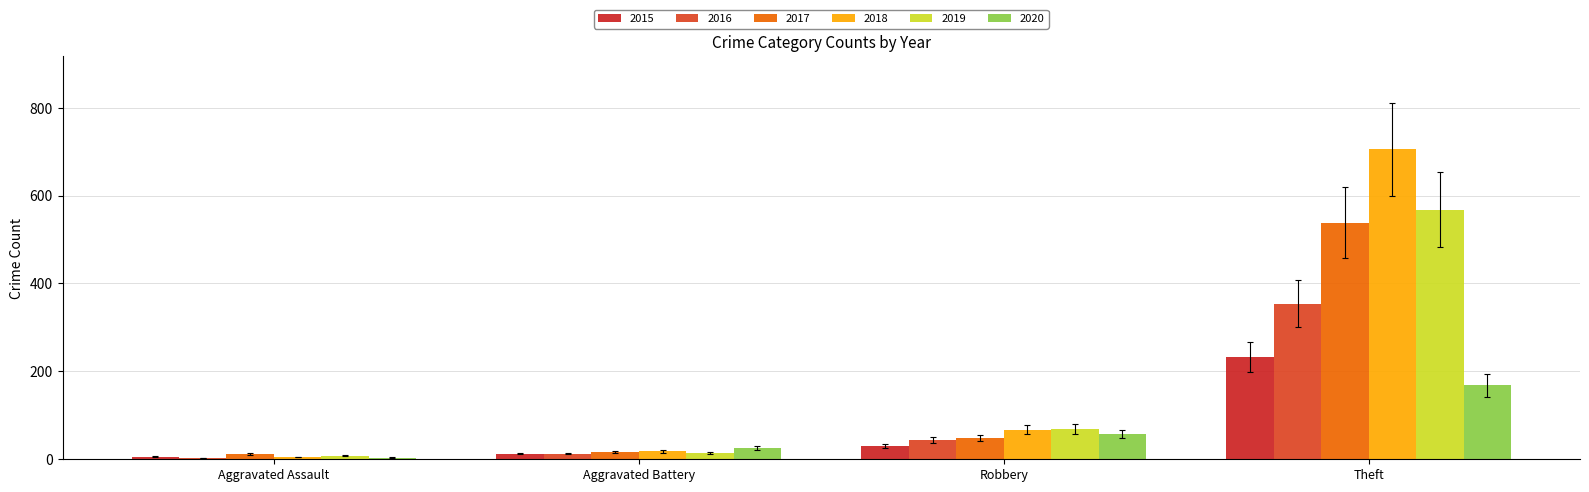

True or false: 2016 has a value of 44 at Robbery.

True